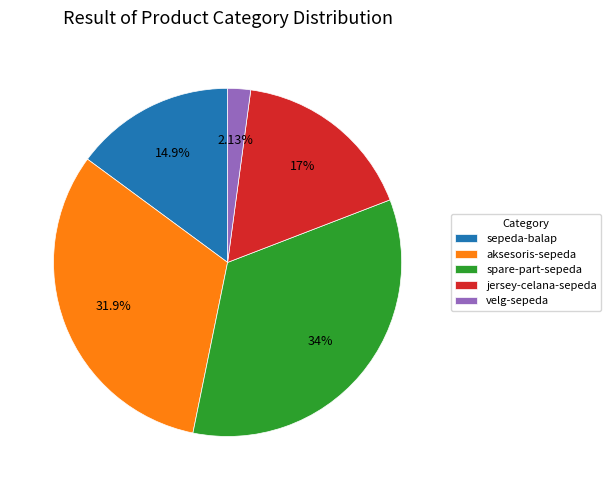

Does aksesoris-sepeda represent more than half of the total?

No